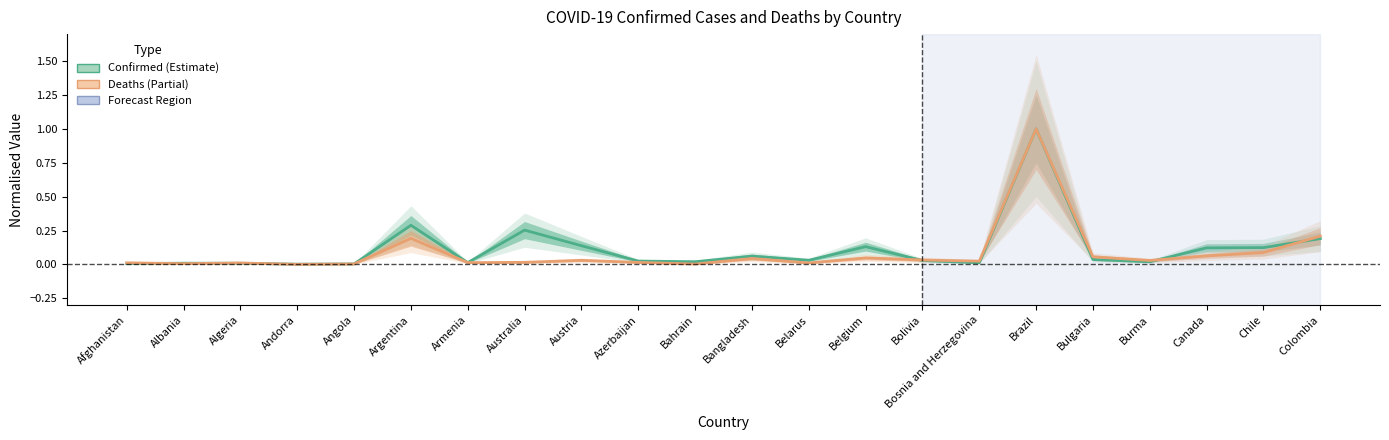

Between which two adjacent categories do Confirmed and Deaths first intersect?

Afghanistan and Albania